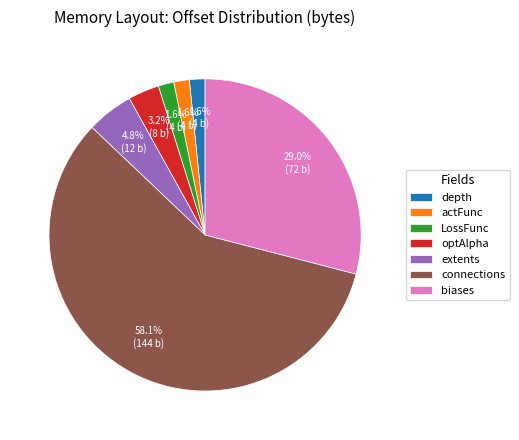

What is the ratio of the value at extents to the value at connections?

0.1